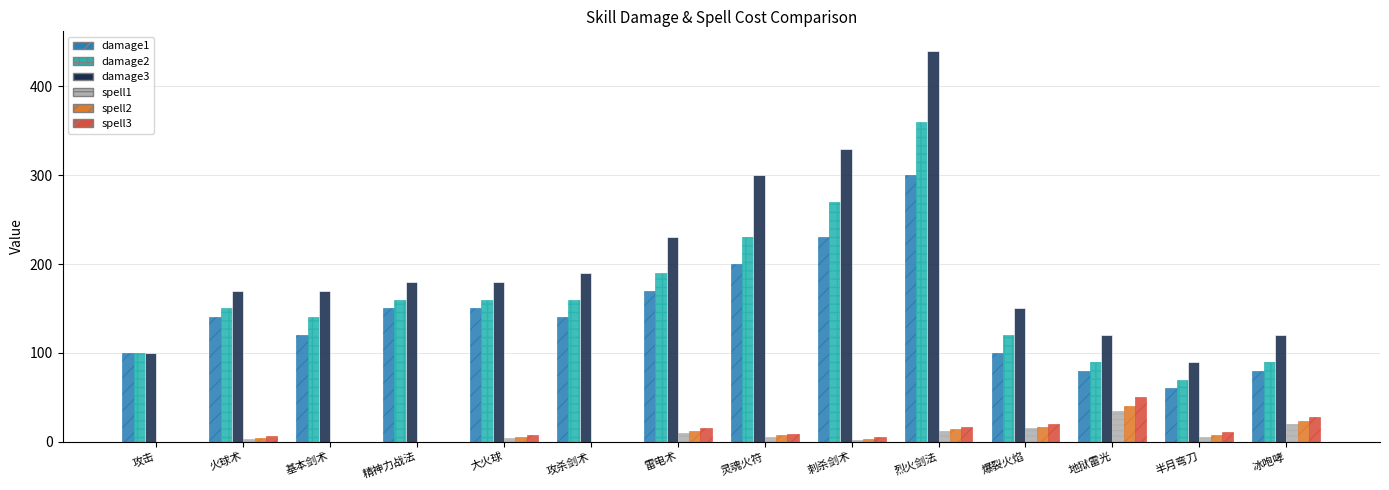

What are all the series names shown in the legend?

damage1, damage2, damage3, spell1, spell2, spell3